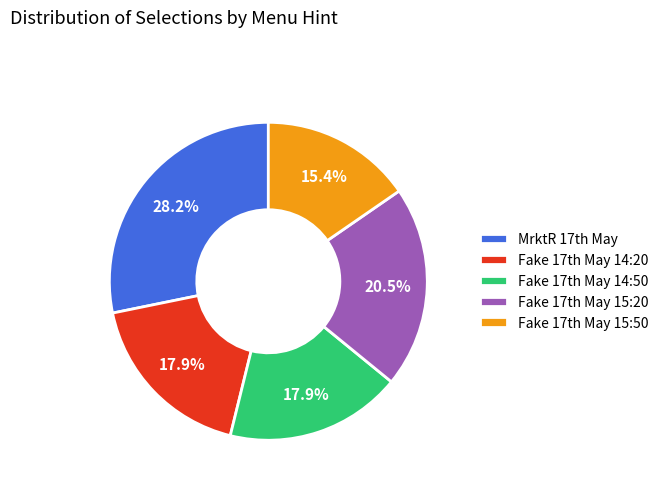

How many slices are in this pie chart?

5